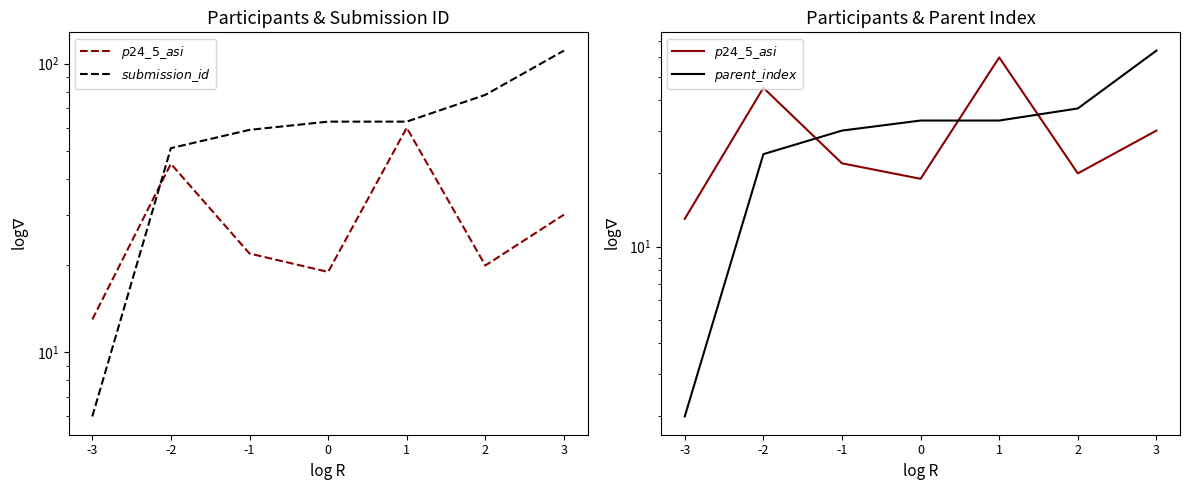

At which label does $parent\_index$ reach its peak?

3